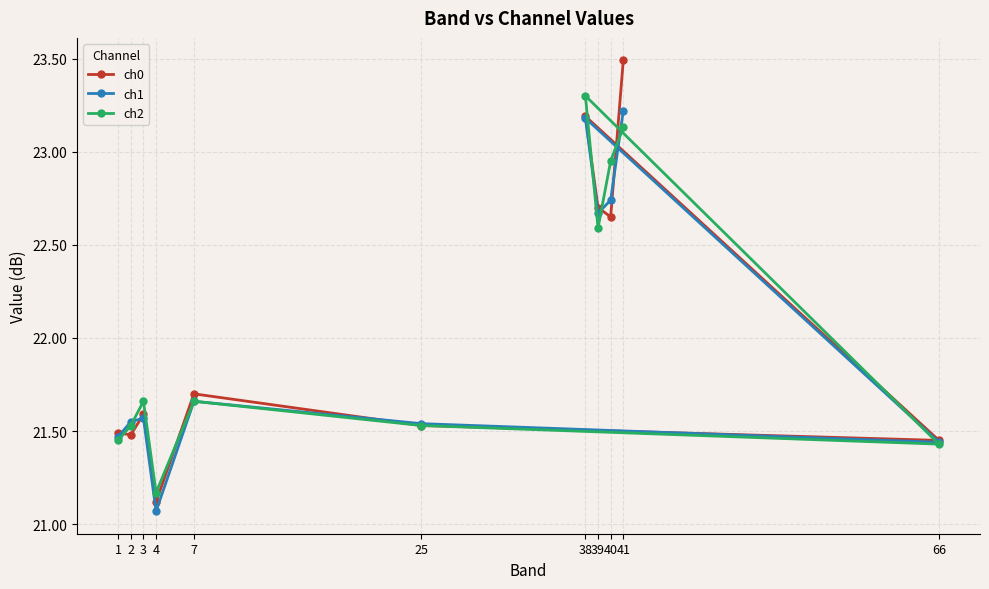

True or false: ch0 has more than 0 interior local peaks.

True